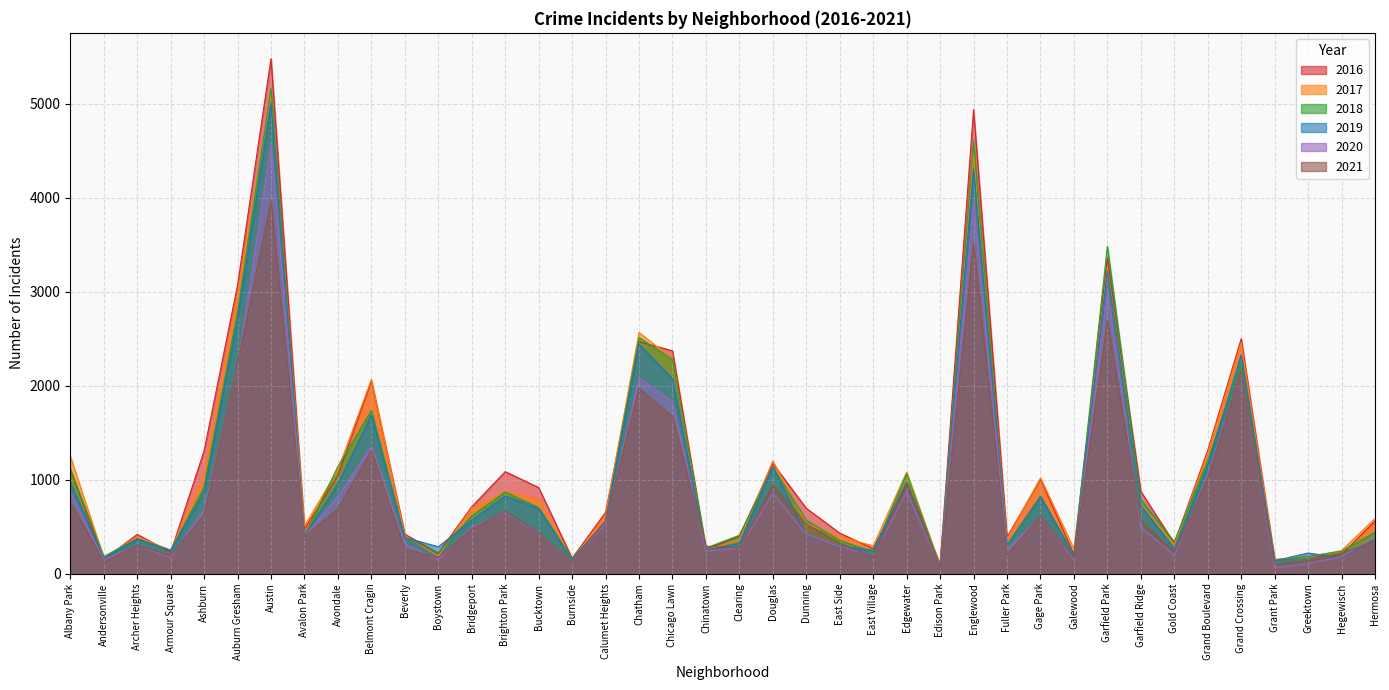

What is the sum of all 2017 values?

42986